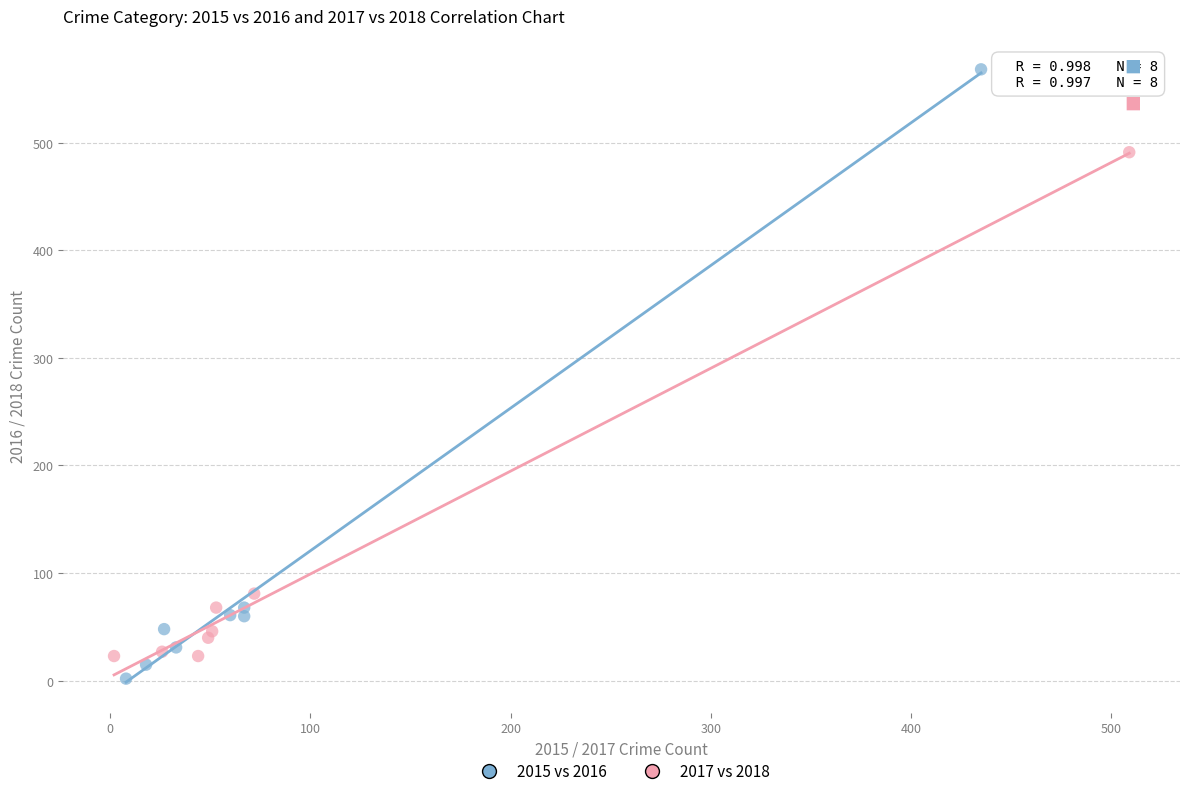

Which series contains the lowest Y value?

2015 vs 2016